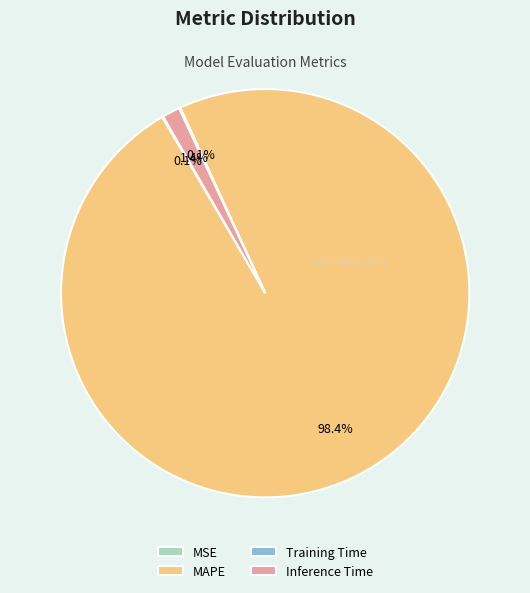

Does Inference Time represent more than half of the total?

No